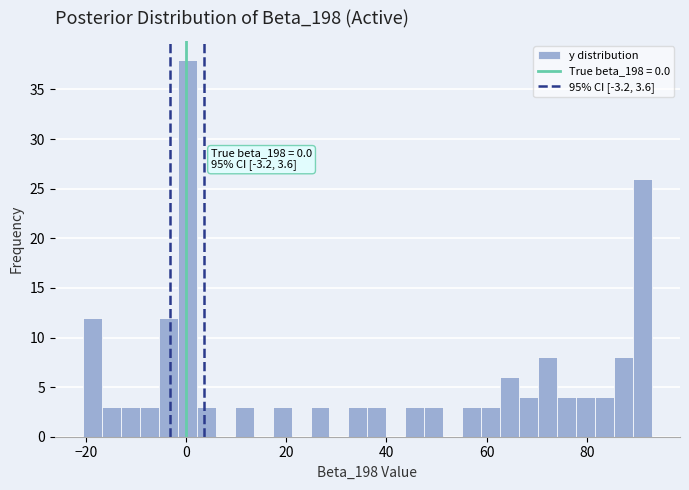

Around what value on the x-axis is the tallest bar? Give the approximate position of its centre, as read against the axis.

0